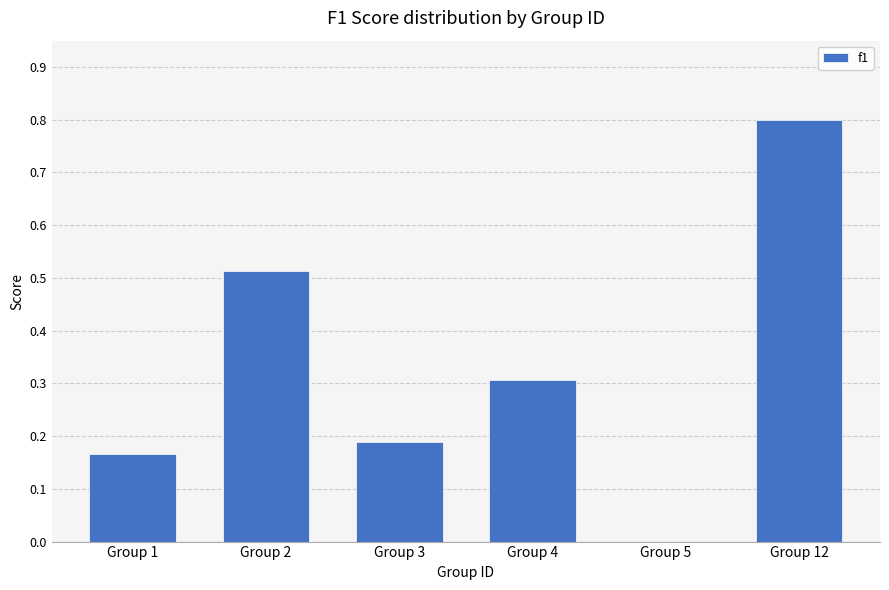

How many data points are above 0?

5